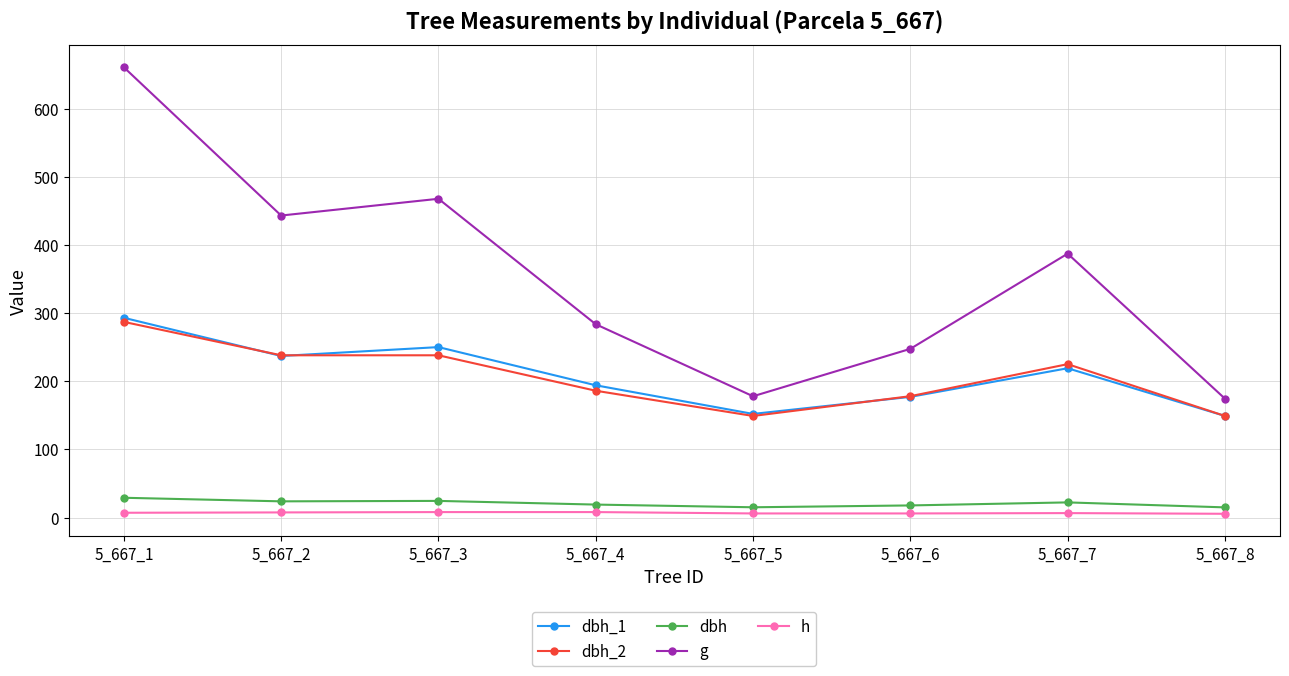

Where is dbh_1 nearest to the value 221?

5_667_7